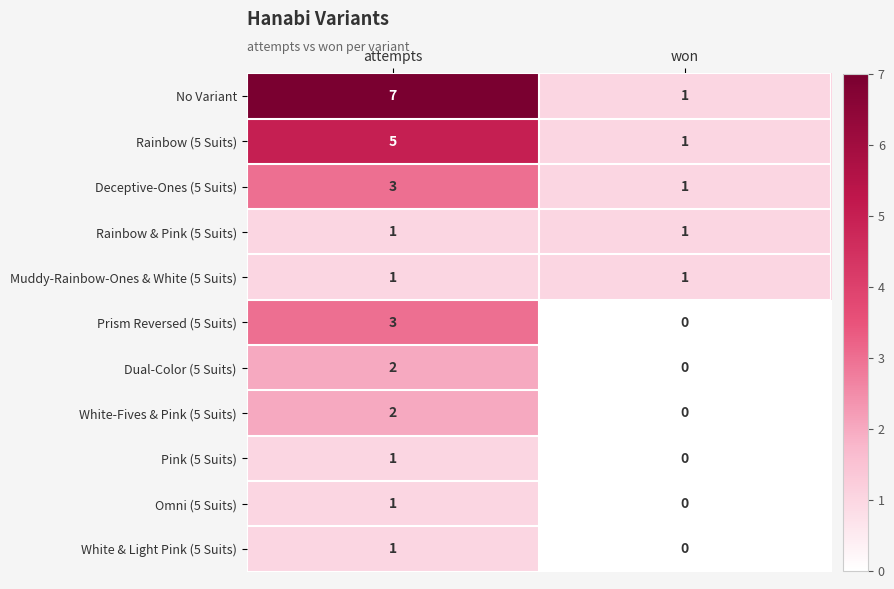

Reading left to right, what are all the values shown in this chart?

No Variant: 7	1
Rainbow (5 Suits): 5	1
Deceptive-Ones (5 Suits): 3	1
Rainbow & Pink (5 Suits): 1	1
Muddy-Rainbow-Ones & White (5 Suits): 1	1
Prism Reversed (5 Suits): 3	0
Dual-Color (5 Suits): 2	0
White-Fives & Pink (5 Suits): 2	0
Pink (5 Suits): 1	0
Omni (5 Suits): 1	0
White & Light Pink (5 Suits): 1	0